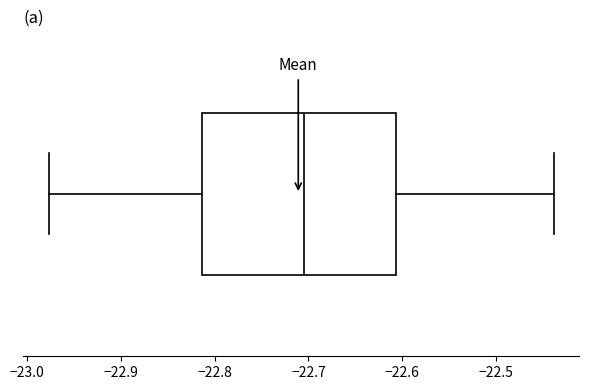

Read this box plot against the x-axis: the position of the median line, the range covered by the box, and the ends of both whiskers. The values are not printed on the chart, so give them approximately, as read against the axis.

median -22.70, box -22.81 to -22.61, whiskers -22.98 to -22.44